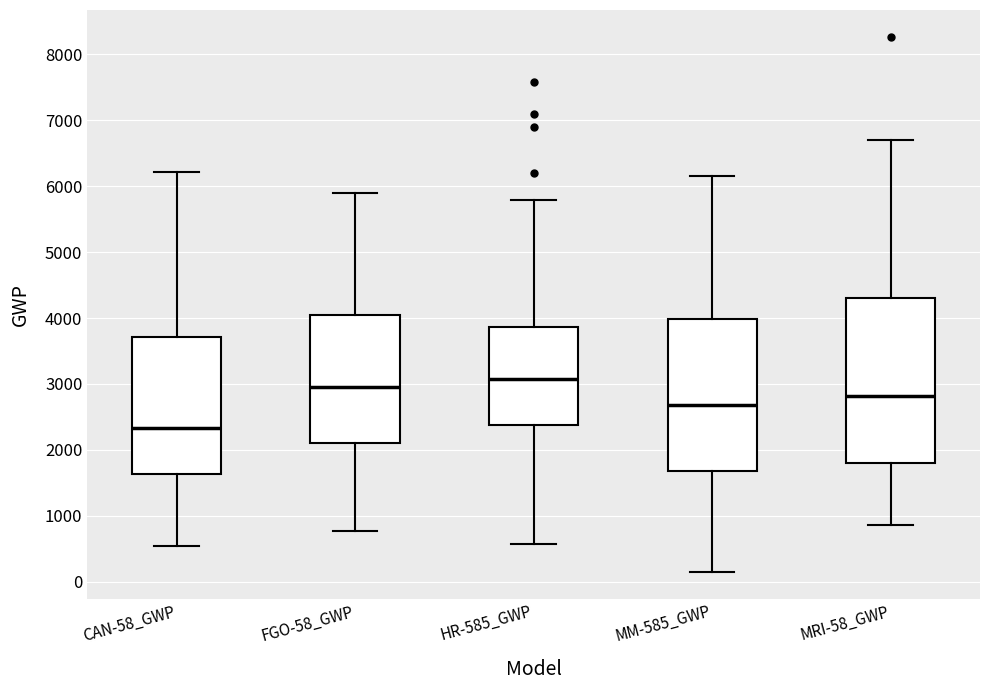

Reading left to right, read every box against the y-axis: the position of its median line, the range the box covers, and the ends of its whiskers. The values are not printed on the chart, so give them approximately, as read against the axis.

CAN-58_GWP: median 2300, box 1600 to 3700, whiskers 500 to 6200
FGO-58_GWP: median 2900, box 2100 to 4100, whiskers 800 to 5900
HR-585_GWP: median 3100, box 2400 to 3900, whiskers 600 to 5800
MM-585_GWP: median 2700, box 1700 to 4000, whiskers 200 to 6100
MRI-58_GWP: median 2800, box 1800 to 4300, whiskers 900 to 6700